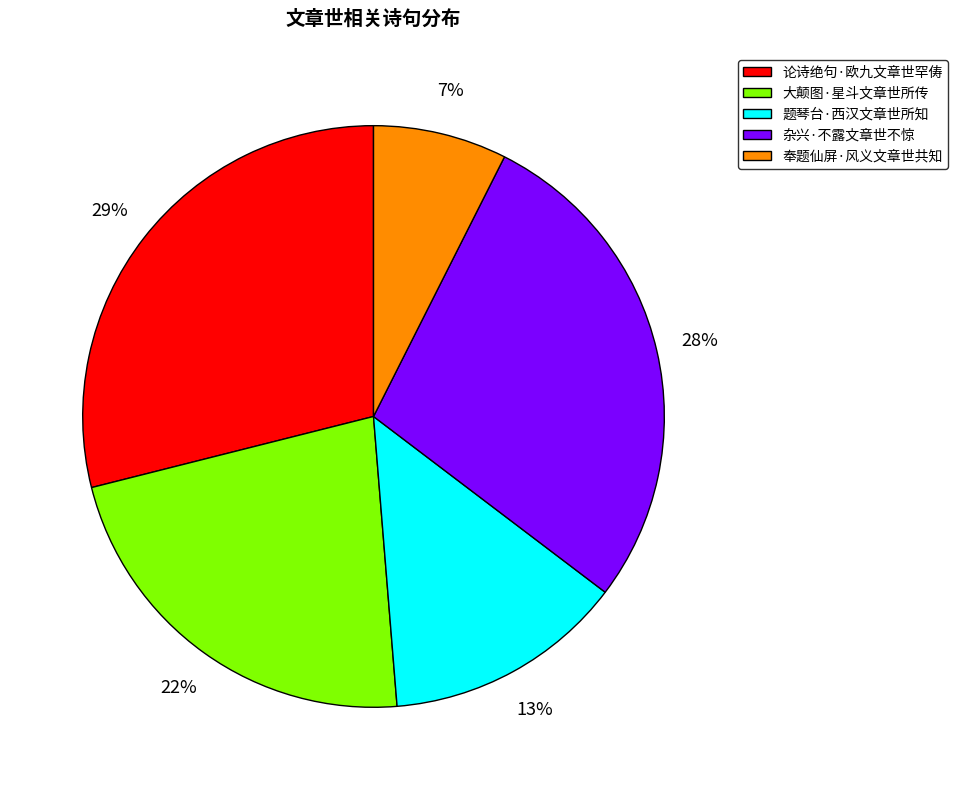

To the nearest percent, what portion does 题琴台·西汉文章世所知 represent?

13%